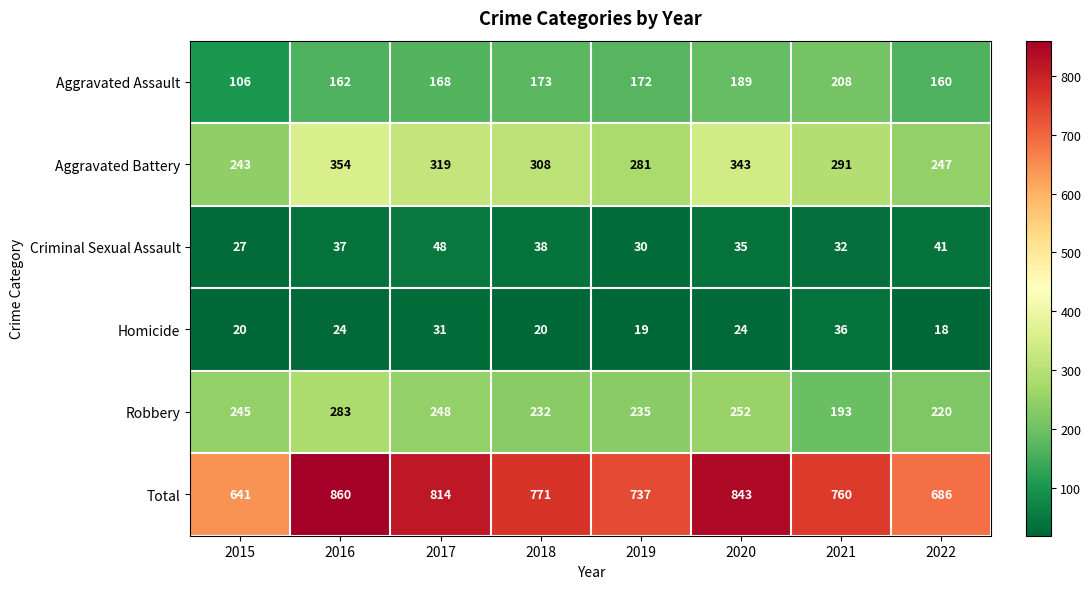

Between 2015 and 2017, which series saw the biggest shift?

Total